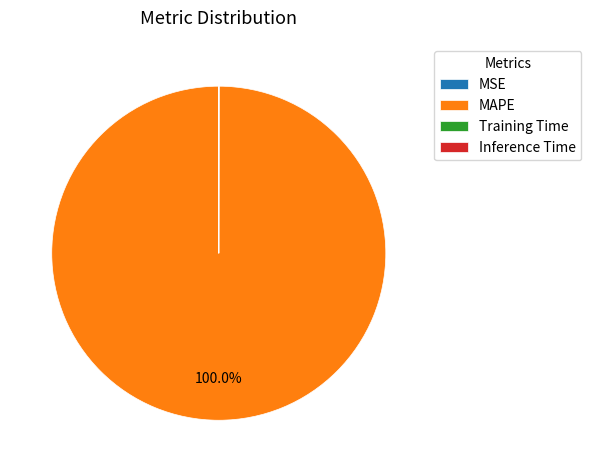

What is the largest slice in the pie chart?

MAPE